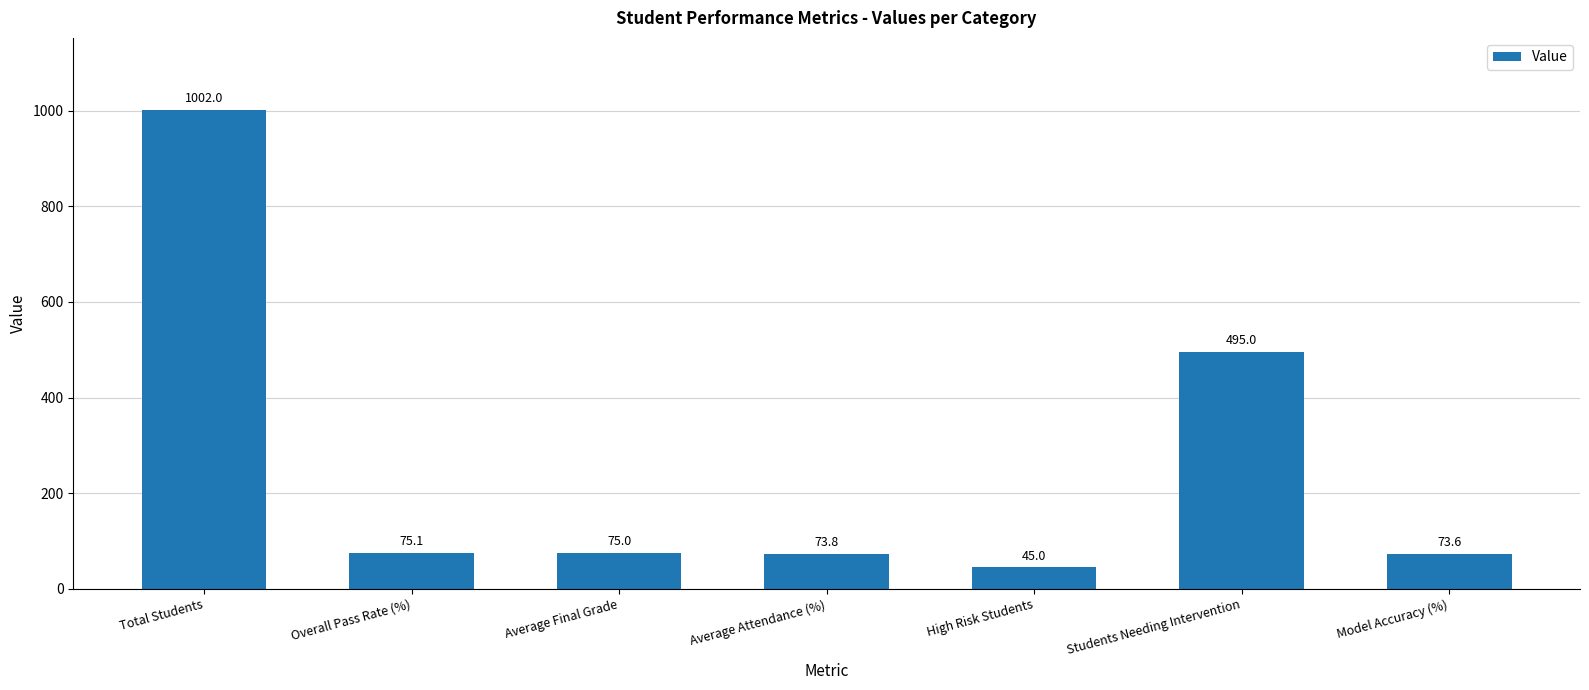

At which label is the value closest to 523?

Students Needing Intervention